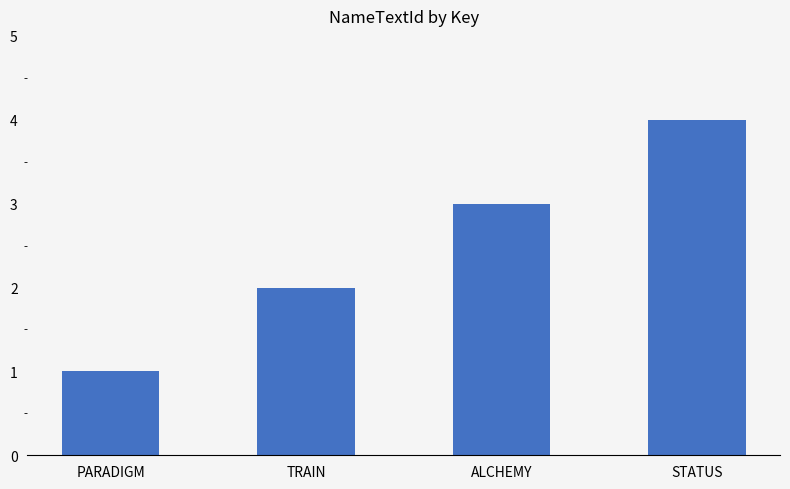

How many values are below 3?

2